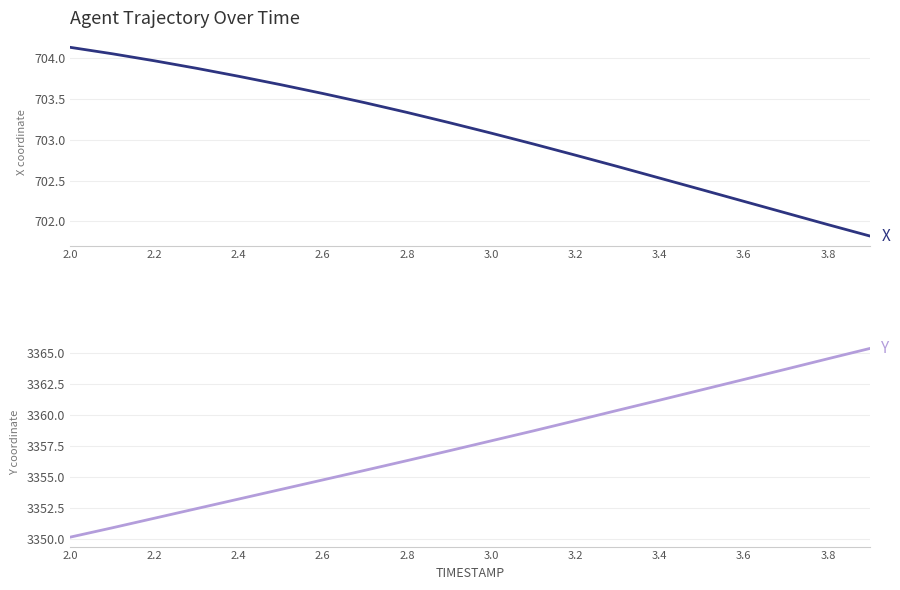

Is this an area chart (filled region under the line)?

No